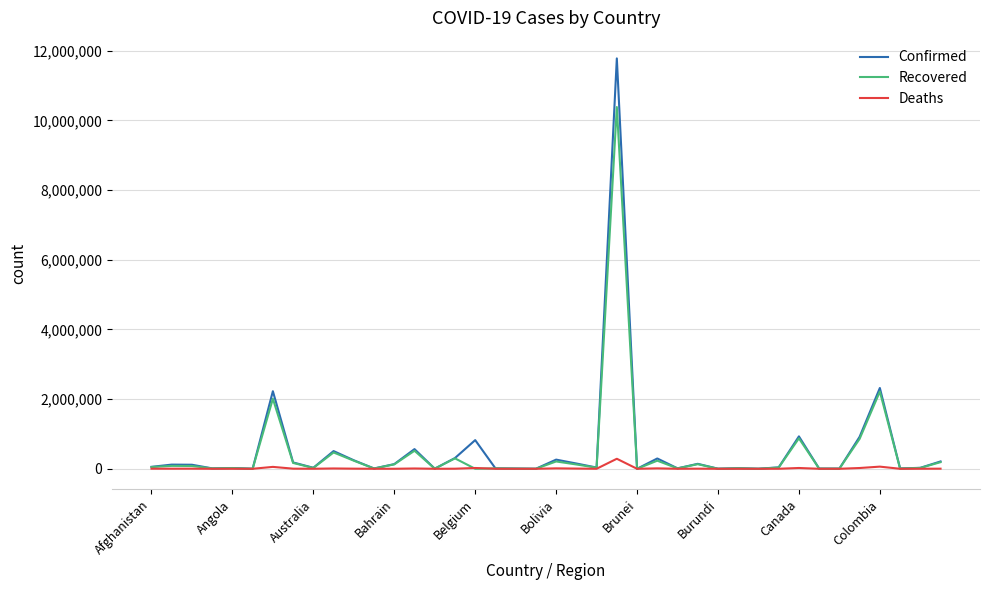

Rank the series by their maximum value, from highest to lowest.

Confirmed, Recovered, Deaths